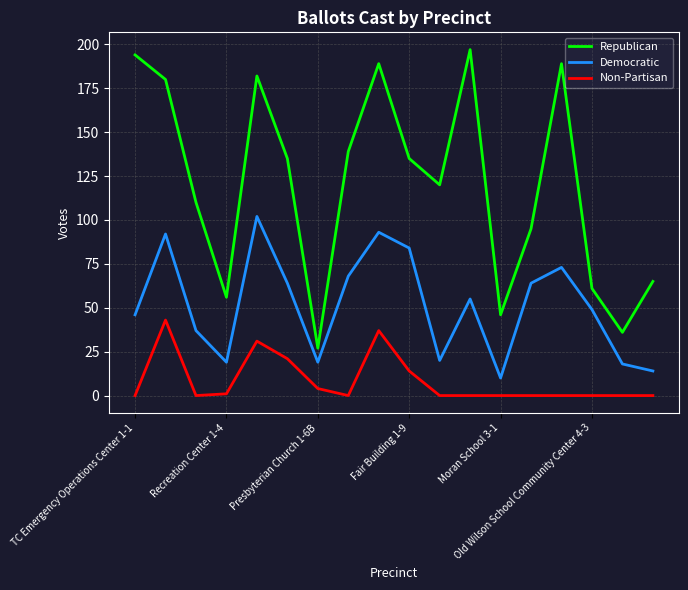

True or false: Republican and Non-Partisan intersect in this chart.

False